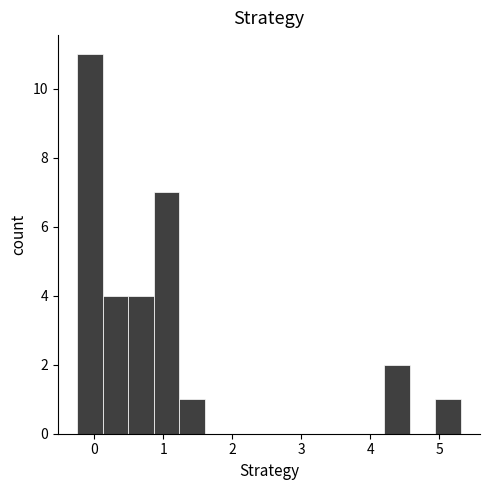

Around what value on the x-axis is the tallest bar? Give the approximate position of its centre, as read against the axis.

-0.1